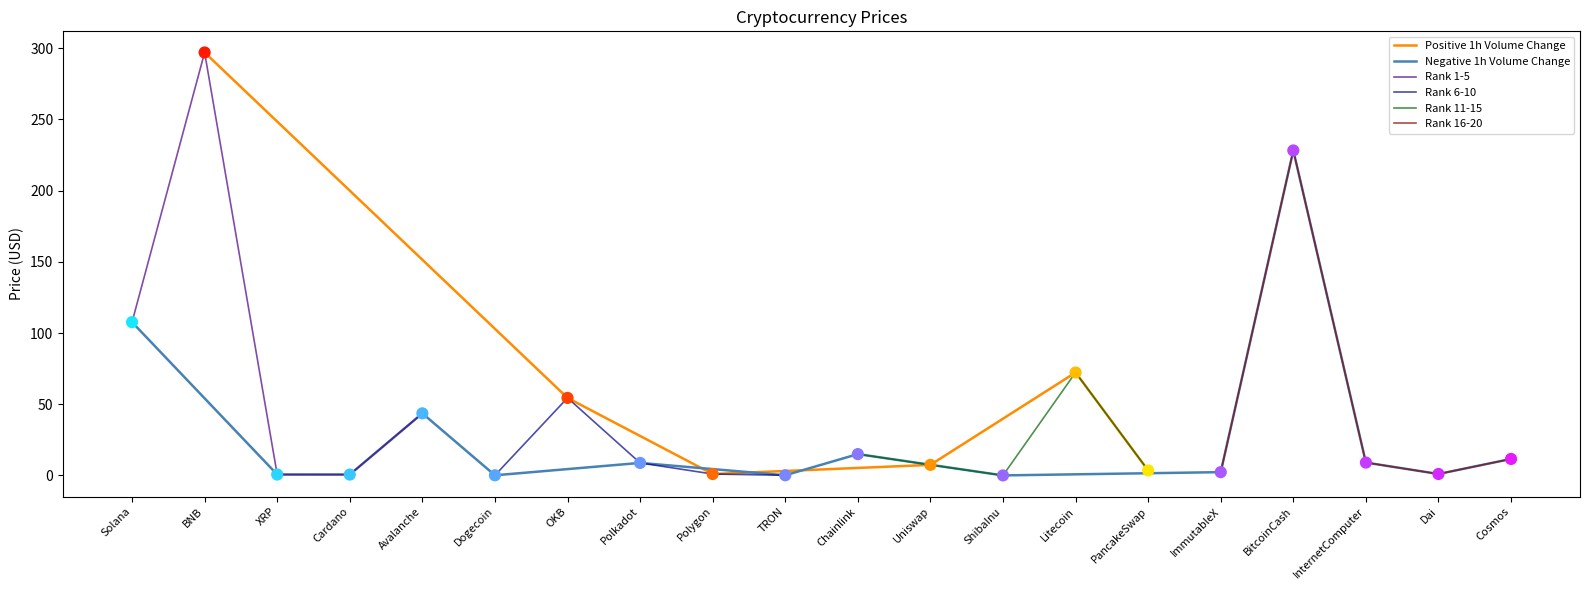

Which has a higher value, Avalanche or ImmutableX?

Avalanche